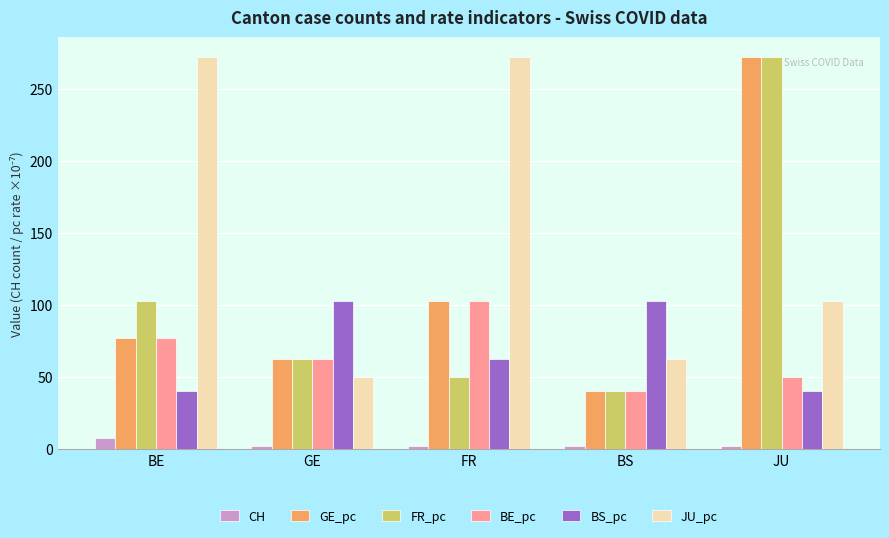

Where does the FR_pc series first go above 62?

BE